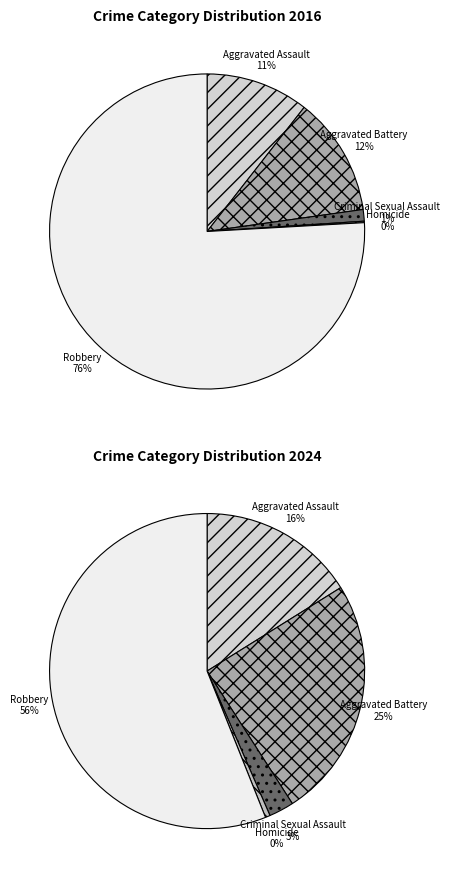

Between Homicide and Robbery, which is larger?

Robbery